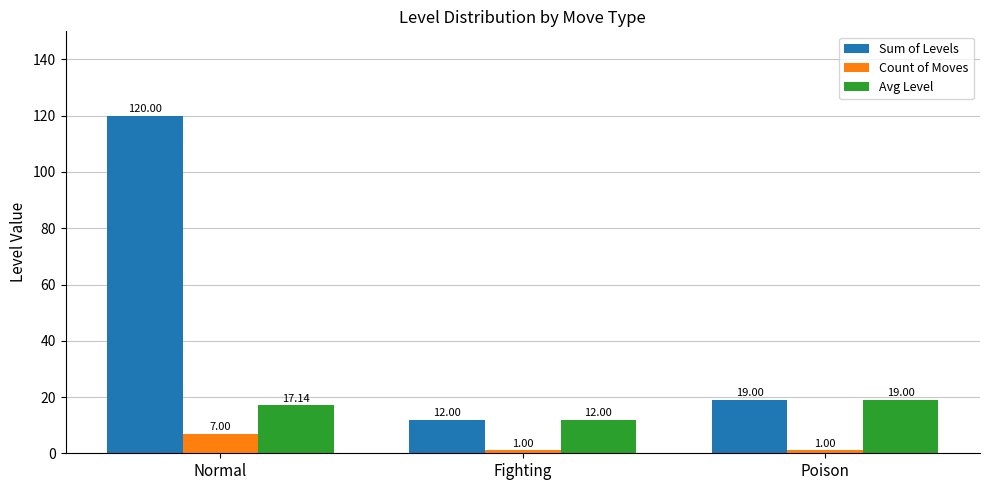

Is the value of Avg Level at Normal greater than the value of Sum of Levels at Fighting?

Yes